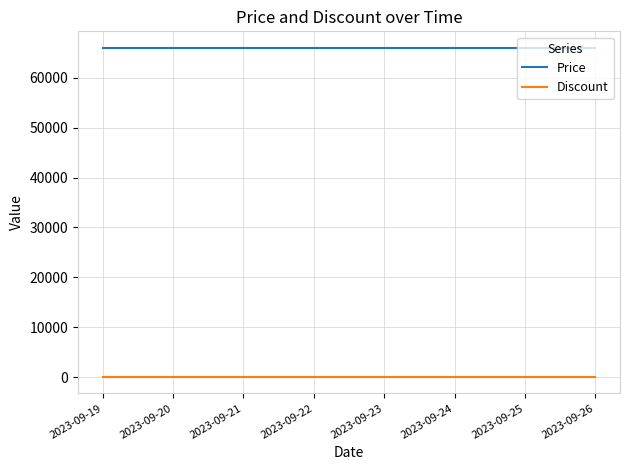

What are all the series names shown in the legend?

Price, Discount